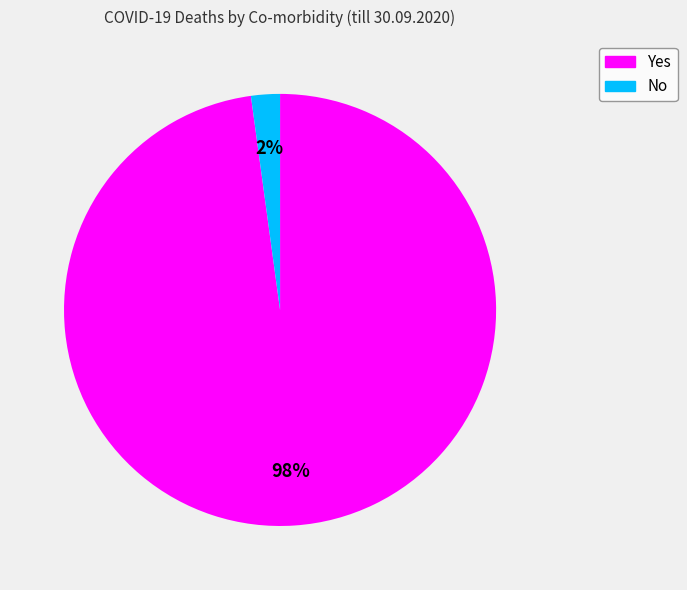

Count the number of slices in the pie.

2